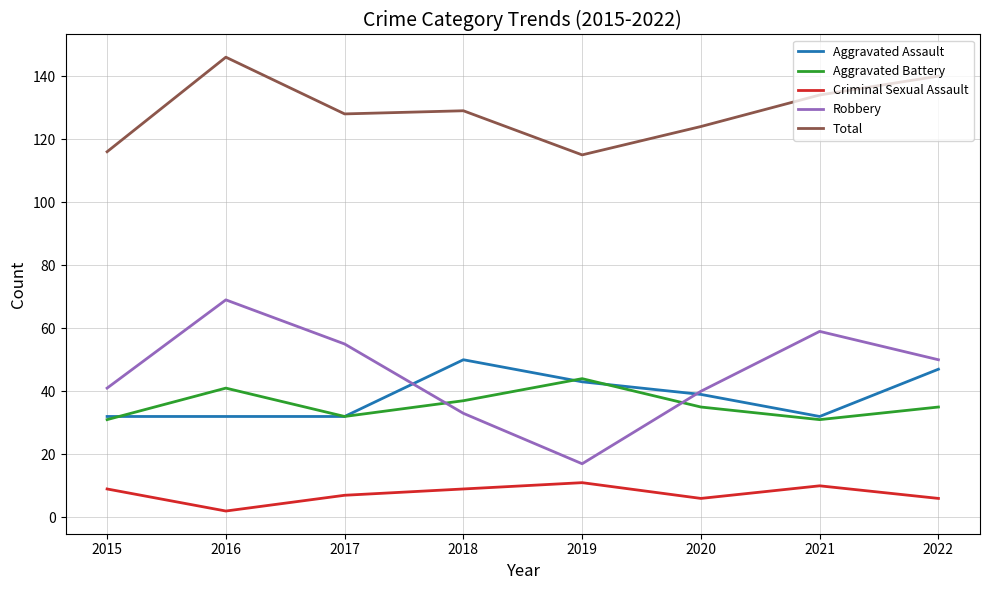

Which category has the lowest value in the Robbery series?

2019